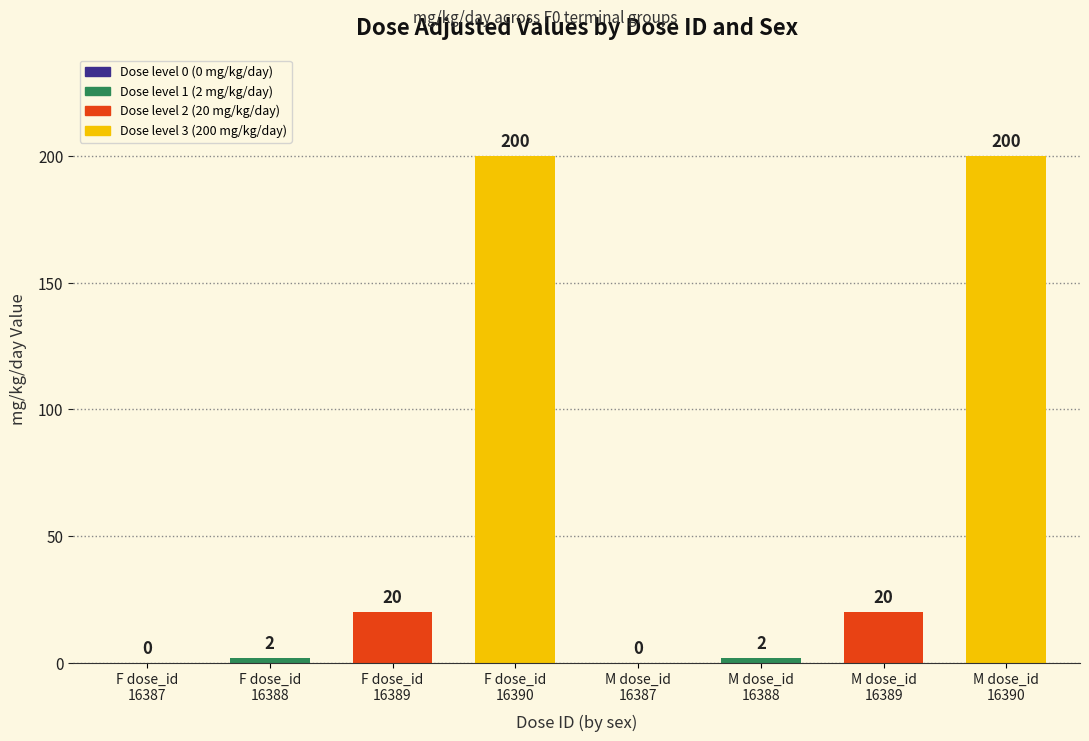

What is the maximum value shown in the chart?

200